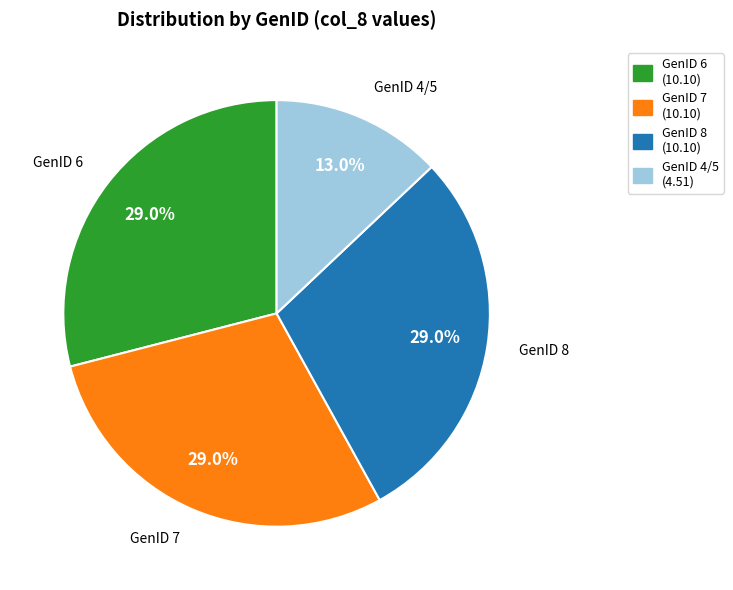

Approximately how many times larger is the value at GenID 7 (10.10) compared to GenID 4/5 (4.51)?

2.2